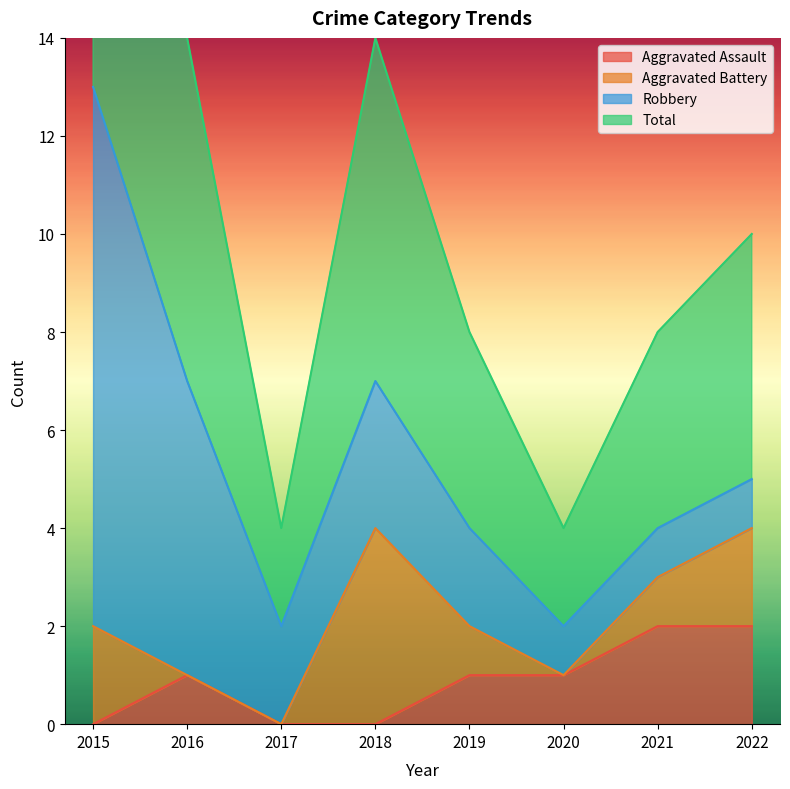

The Aggravated Assault series shows 2 at 2022. True or false?

True